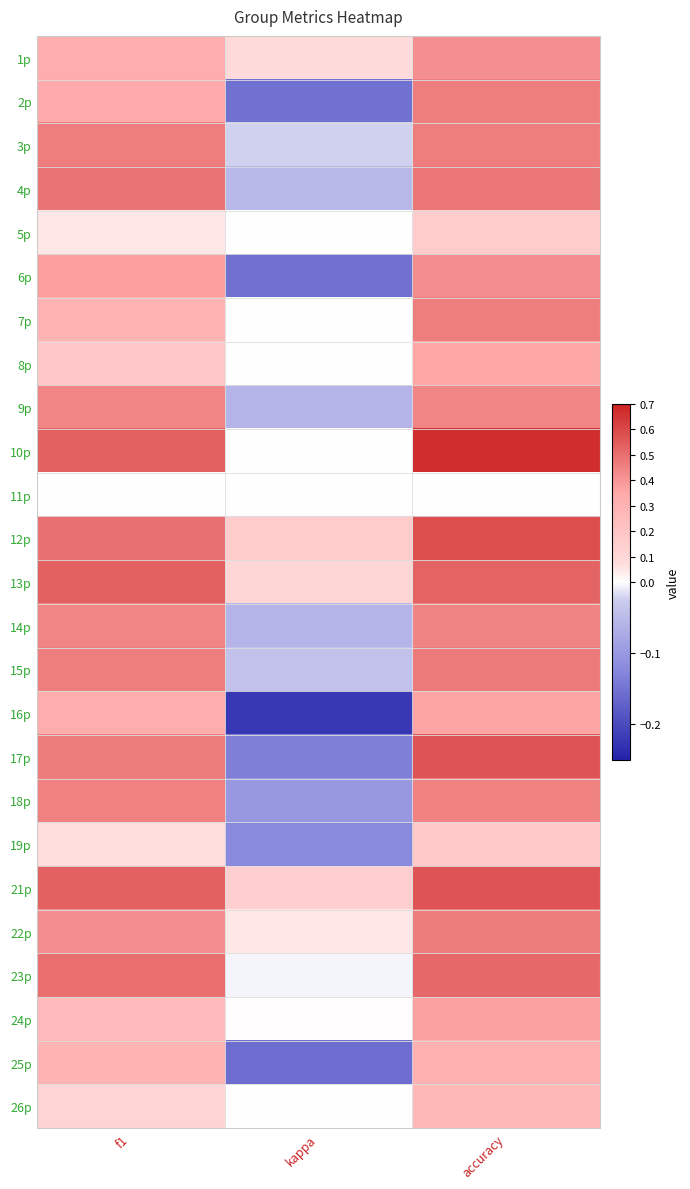

Reading left to right, list all the values displayed in this chart.

1p: f1=0.3	kappa=0.1	accuracy=0.4
2p: f1=0.3	kappa=-0.2	accuracy=0.5
3p: f1=0.5	kappa=-0.0	accuracy=0.5
4p: f1=0.5	kappa=-0.1	accuracy=0.5
5p: f1=0.0	kappa=0.0	accuracy=0.2
6p: f1=0.4	kappa=-0.2	accuracy=0.4
7p: f1=0.3	kappa=0.0	accuracy=0.5
8p: f1=0.2	kappa=0.0	accuracy=0.4
9p: f1=0.4	kappa=-0.1	accuracy=0.4
10p: f1=0.5	kappa=0.0	accuracy=0.7
11p: f1=0.0	kappa=0.0	accuracy=0.0
12p: f1=0.5	kappa=0.2	accuracy=0.6
13p: f1=0.5	kappa=0.1	accuracy=0.5
14p: f1=0.4	kappa=-0.1	accuracy=0.4
15p: f1=0.5	kappa=-0.0	accuracy=0.5
16p: f1=0.3	kappa=-0.2	accuracy=0.4
17p: f1=0.5	kappa=-0.1	accuracy=0.6
18p: f1=0.5	kappa=-0.1	accuracy=0.5
19p: f1=0.1	kappa=-0.1	accuracy=0.2
21p: f1=0.5	kappa=0.1	accuracy=0.6
22p: f1=0.4	kappa=0.0	accuracy=0.5
23p: f1=0.5	kappa=-0.0	accuracy=0.5
24p: f1=0.3	kappa=0.0	accuracy=0.4
25p: f1=0.3	kappa=-0.2	accuracy=0.3
26p: f1=0.1	kappa=0.0	accuracy=0.3